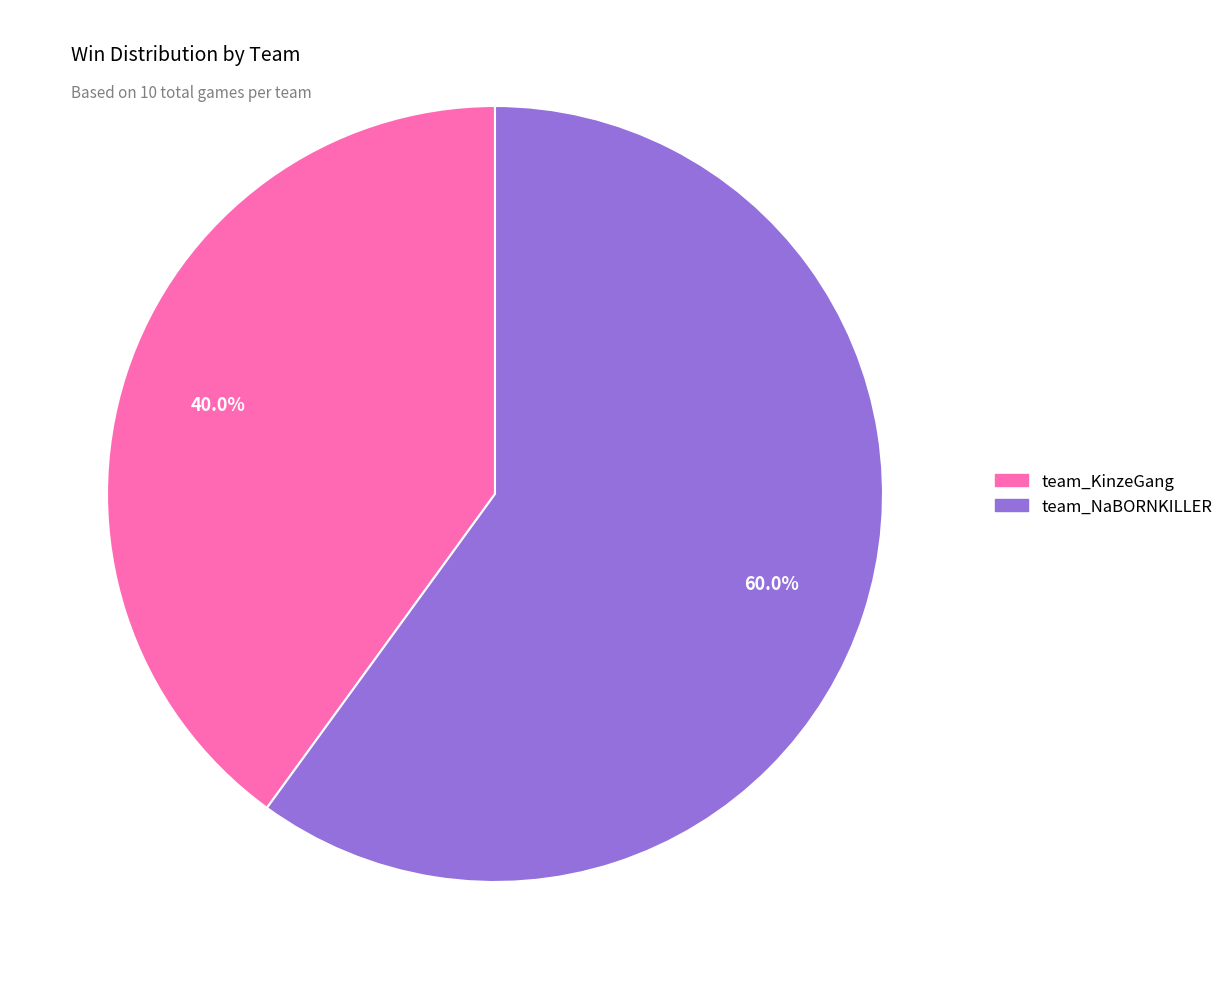

Is it true that team_KinzeGang is 40% of the pie?

True